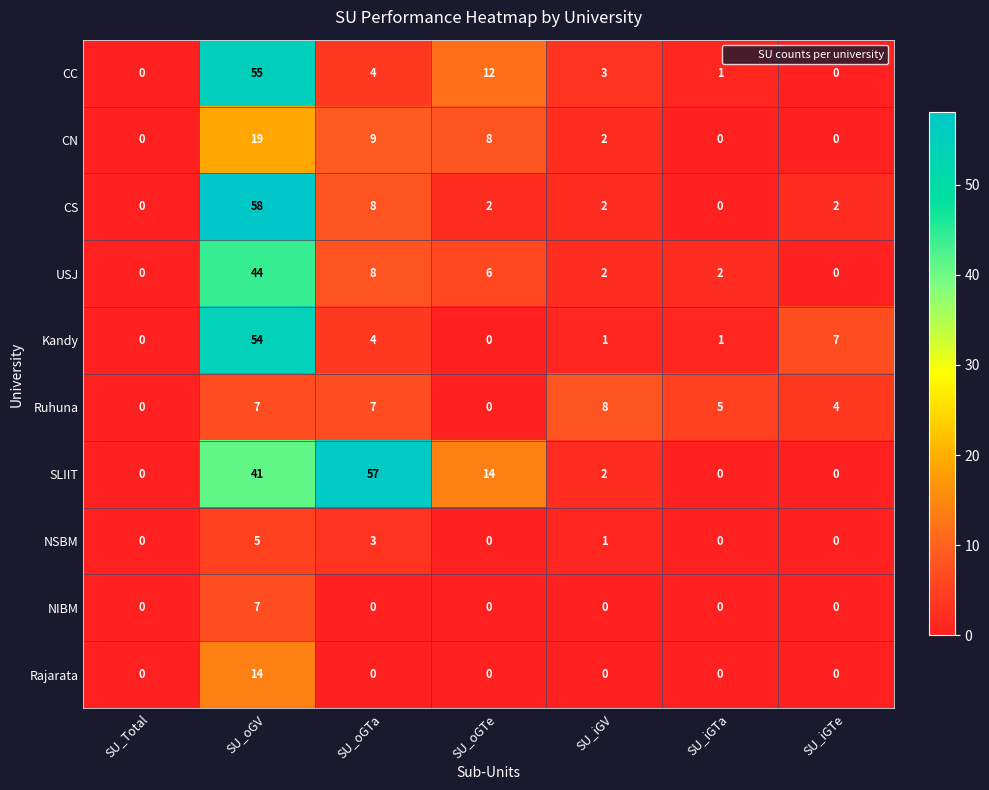

What is the maximum value for NIBM?

7